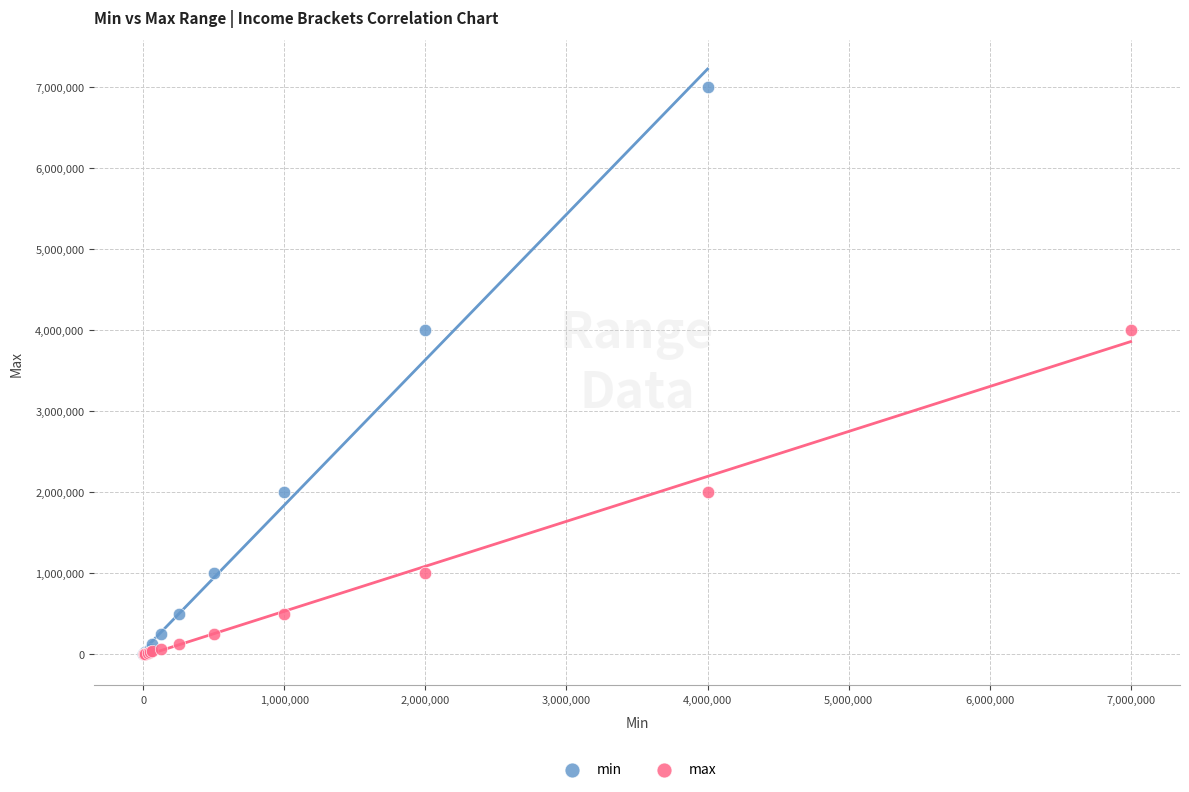

Which series has the widest spread of Y values?

min